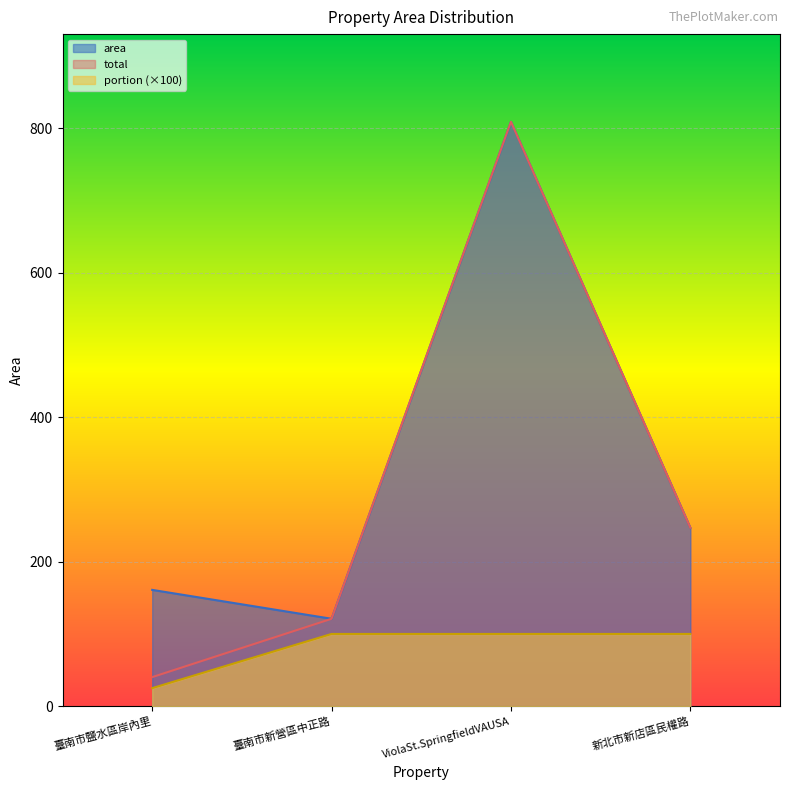

What is the total value across all series at 新北市新店區民權路?

594.0